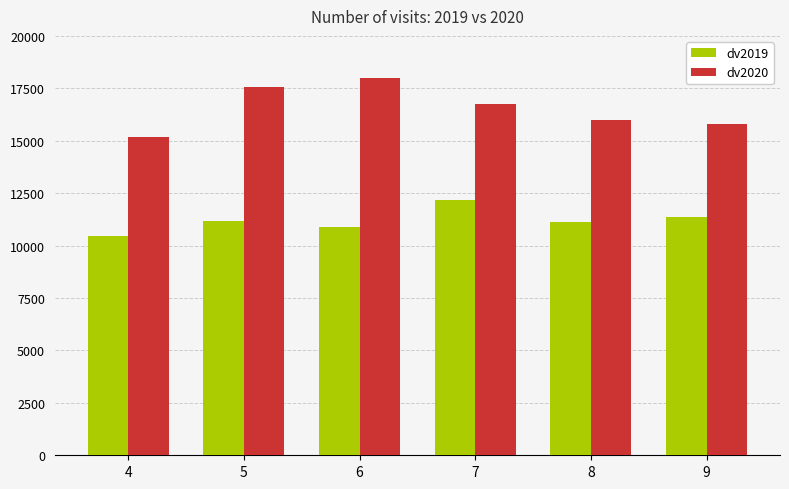

The value of dv2020 at 8 is 16004. True or false?

True